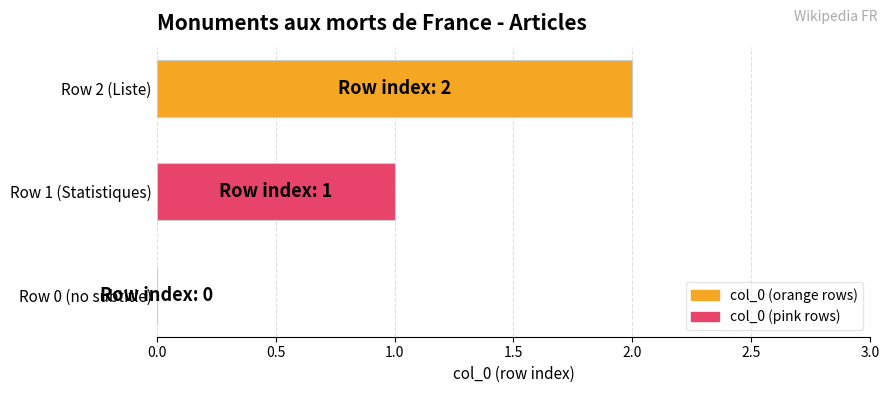

The chart shows a value of 0 at Row 0 (no subtitle). True or false?

True